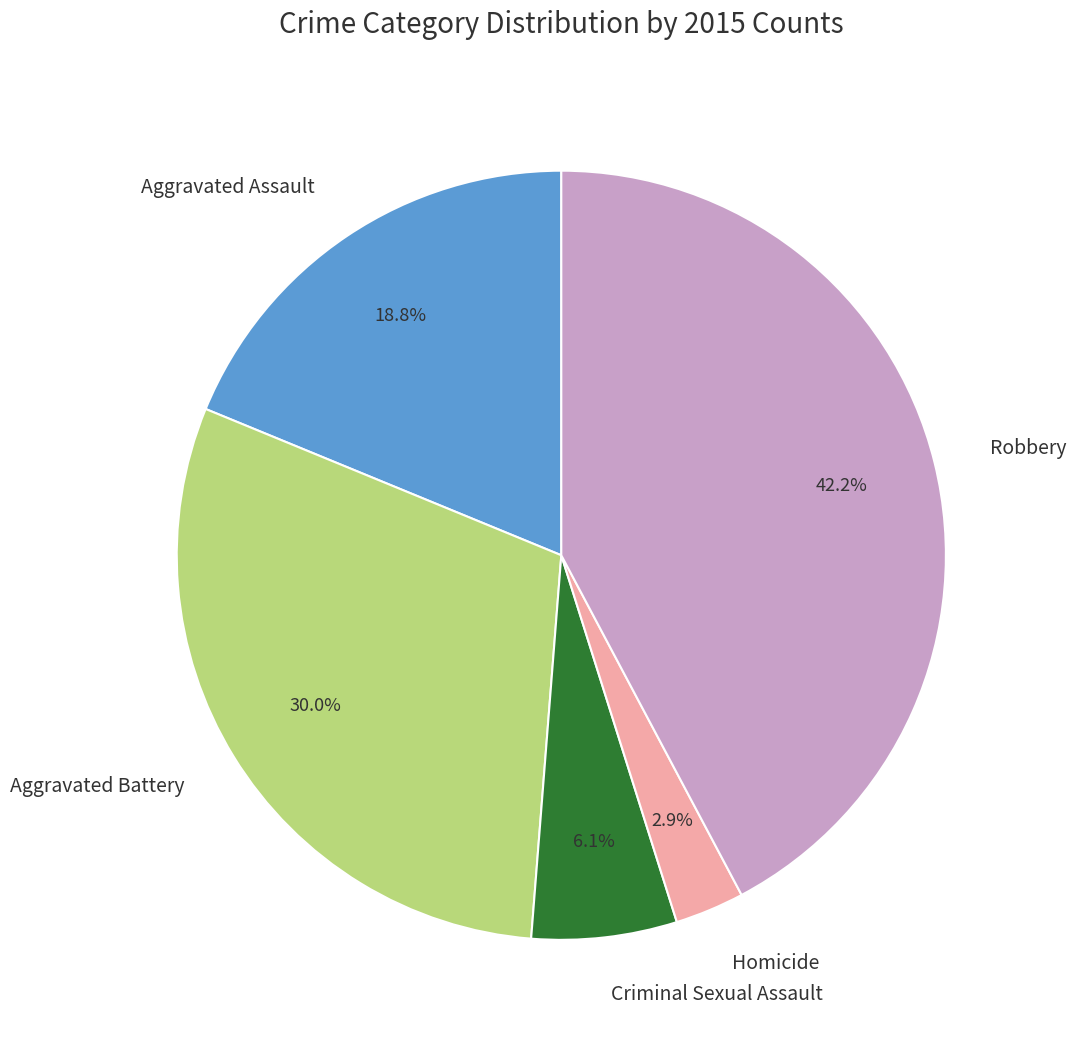

Which has a higher value, Criminal Sexual Assault or Aggravated Assault?

Aggravated Assault